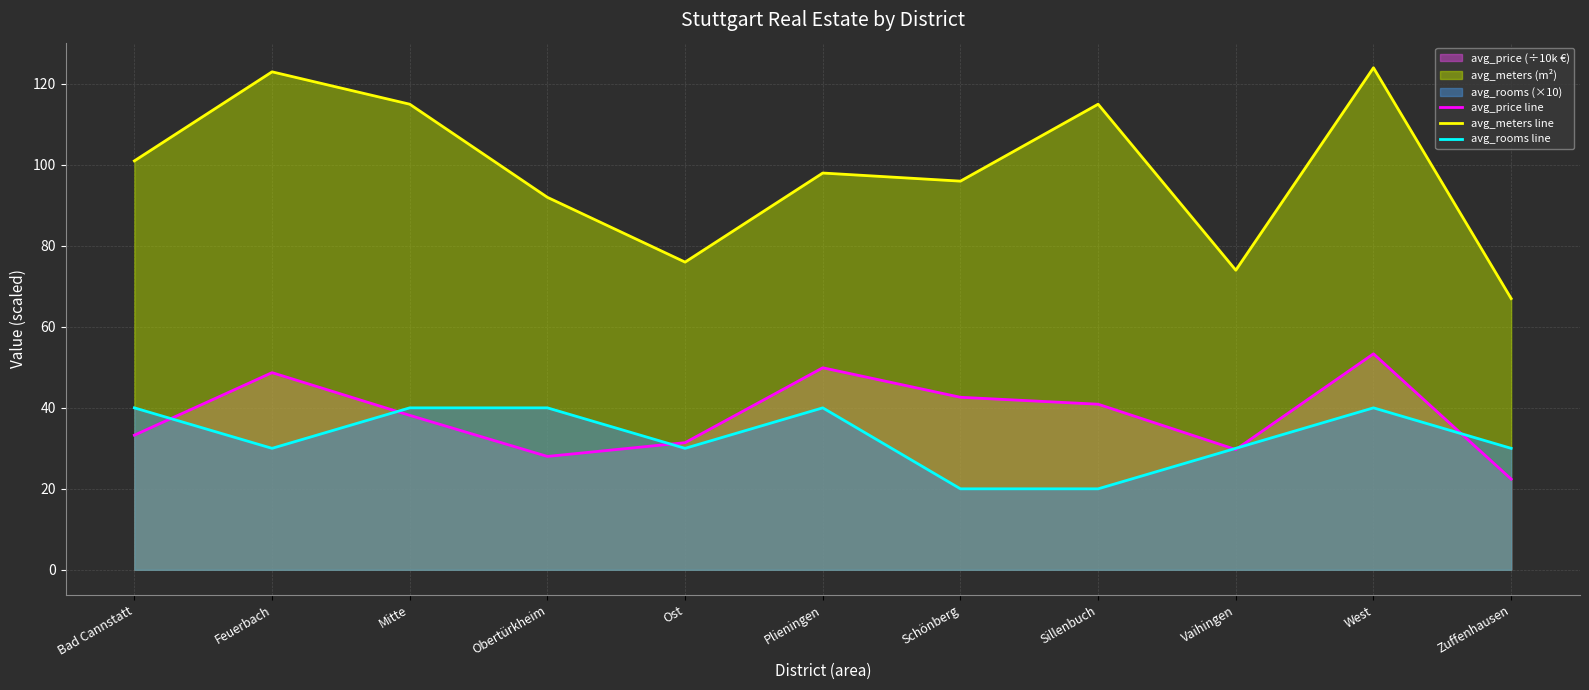

What is the lowest value of the avg_price line series?

22.4